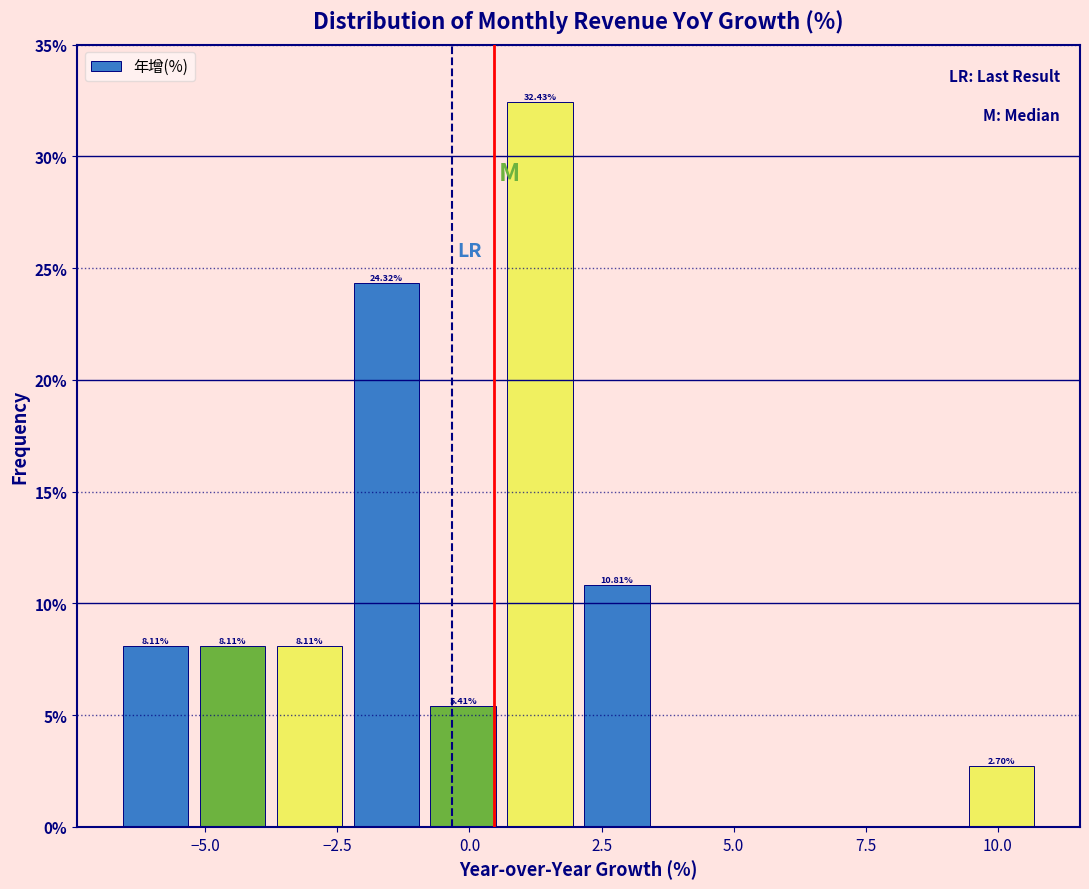

Read against the x-axis, roughly where is the centre of the tallest bar?

1.5